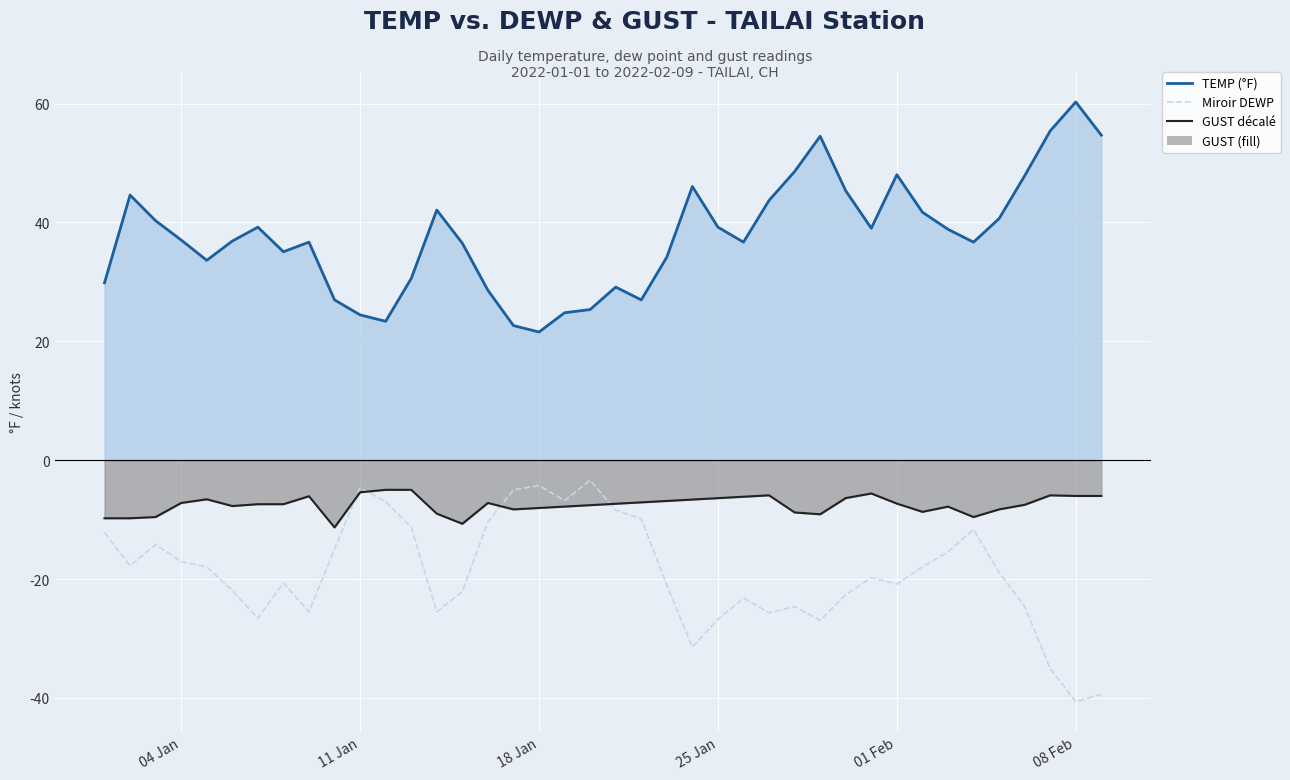

In Miroir DEWP, how many points are higher than both neighbors (excluding endpoints)?

9